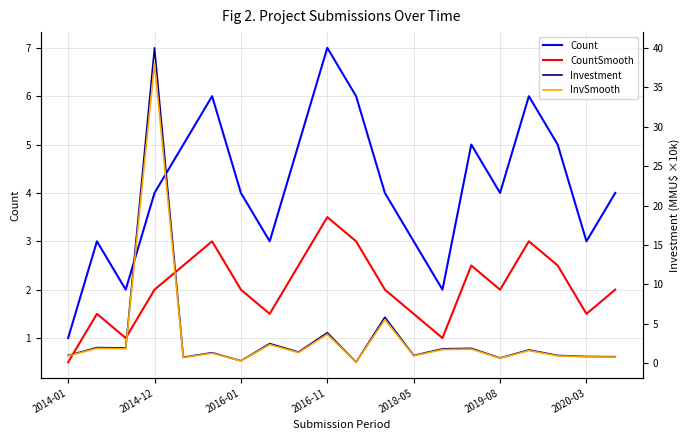

True or false: CountSmooth and Count intersect in this chart.

False